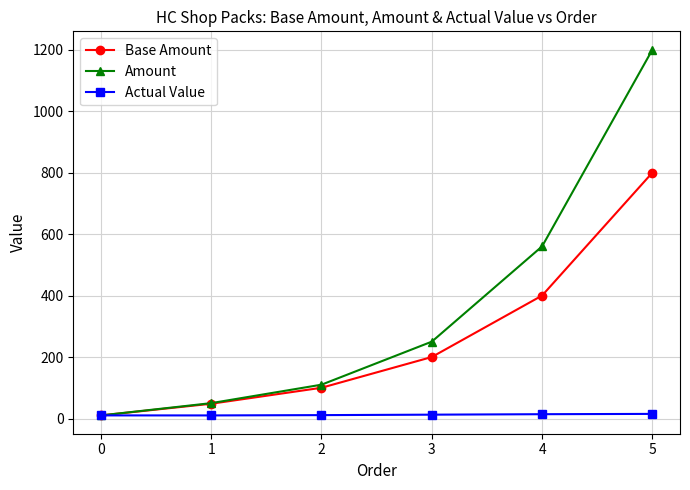

What is the difference between the second highest and second lowest values in the Actual Value series?

3.9